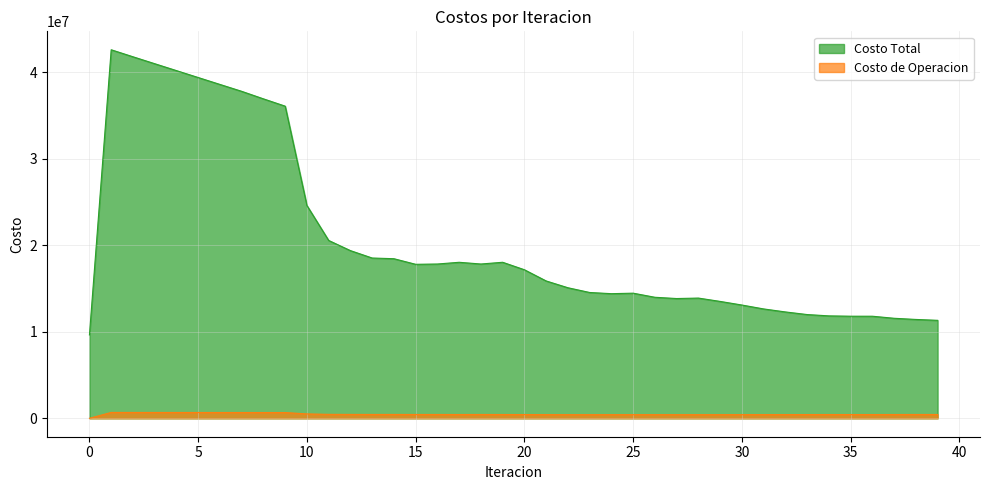

True or false: Costo de Operacion and Costo Total intersect in this chart.

False